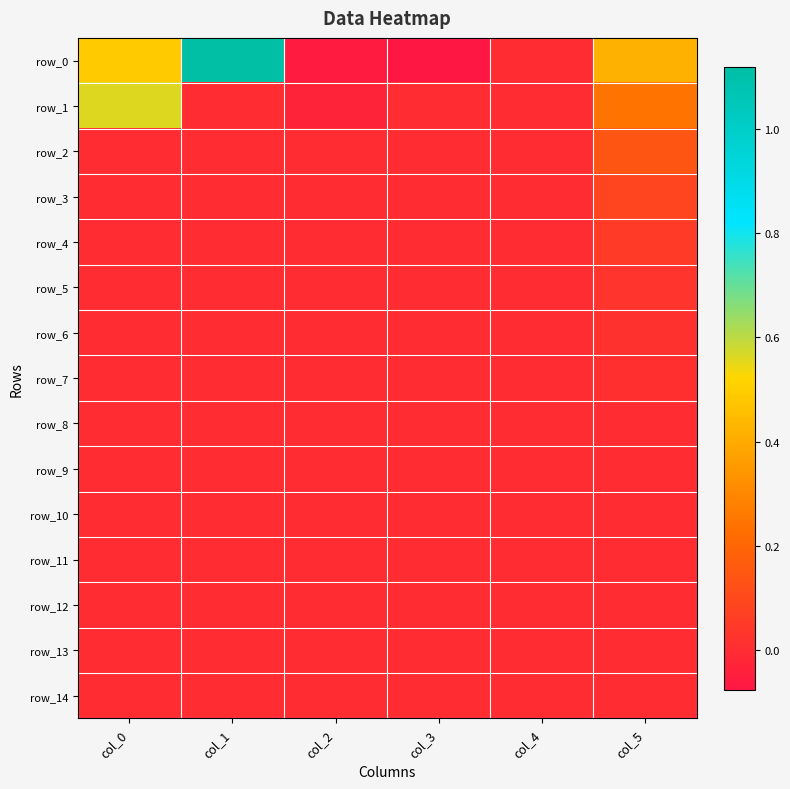

Rank the series at col_4 from lowest to highest value.

row_0, row_1, row_2, row_3, row_4, row_5, row_6, row_7, row_8, row_9, row_10, row_11, row_12, row_13, row_14